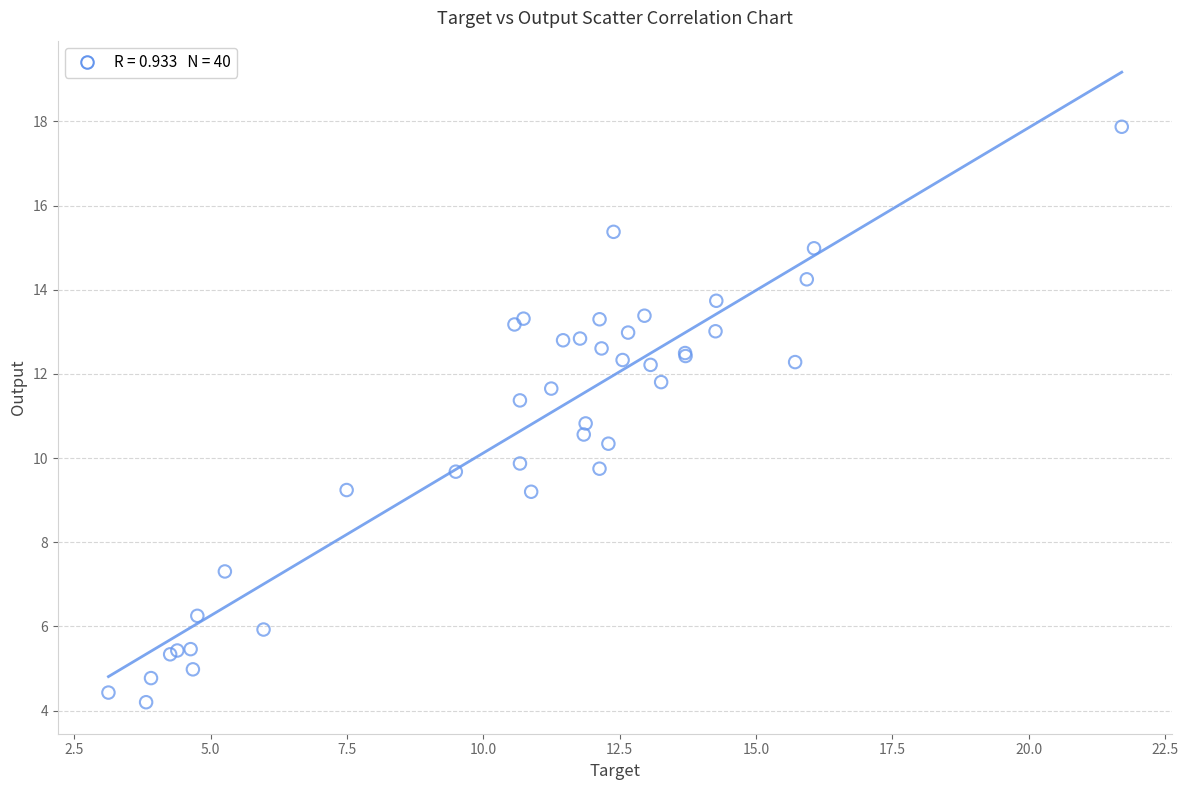

What Y value in the scatter plot is closest to 11?

10.8